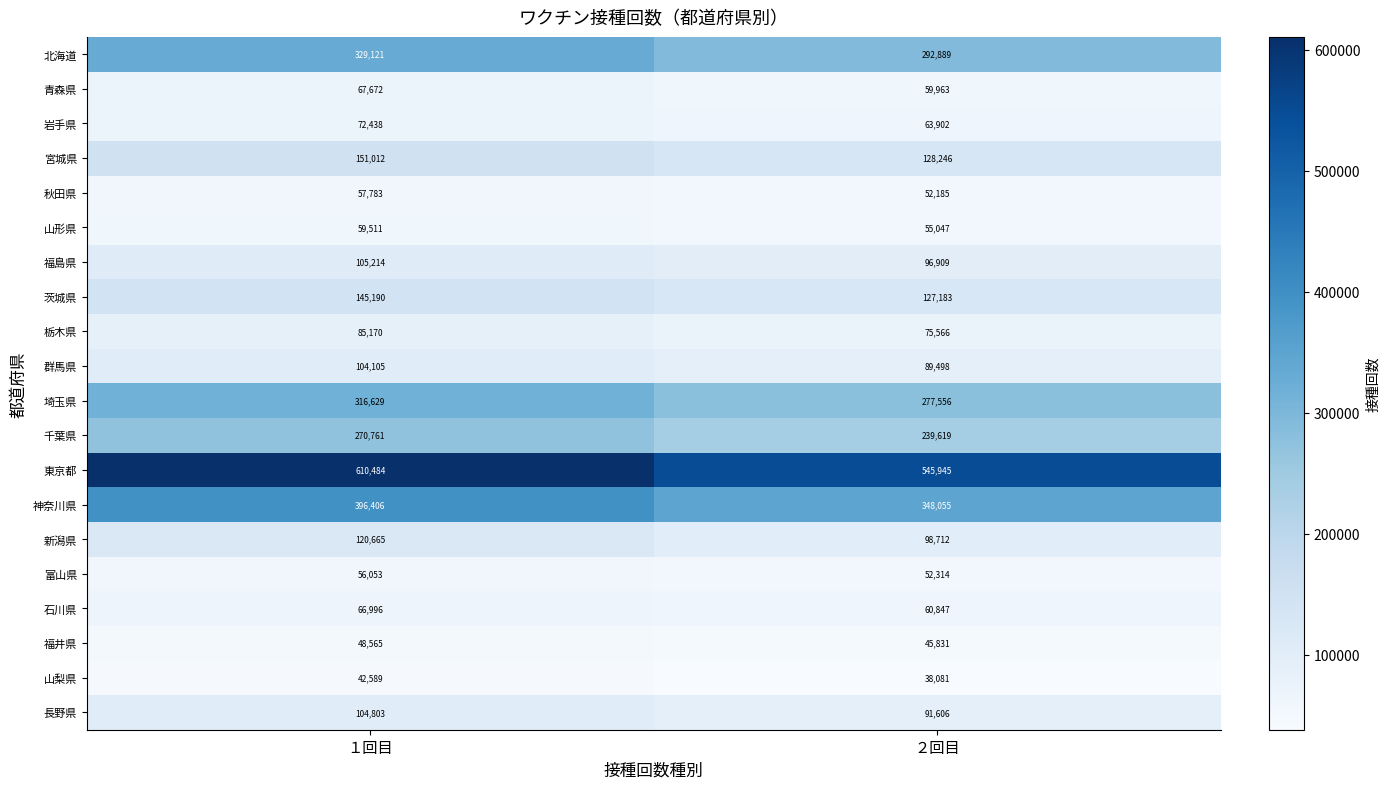

Rank the series at １回目 from highest to lowest value.

東京都, 神奈川県, 北海道, 埼玉県, 千葉県, 宮城県, 茨城県, 新潟県, 福島県, 長野県, 群馬県, 栃木県, 岩手県, 青森県, 石川県, 山形県, 秋田県, 富山県, 福井県, 山梨県